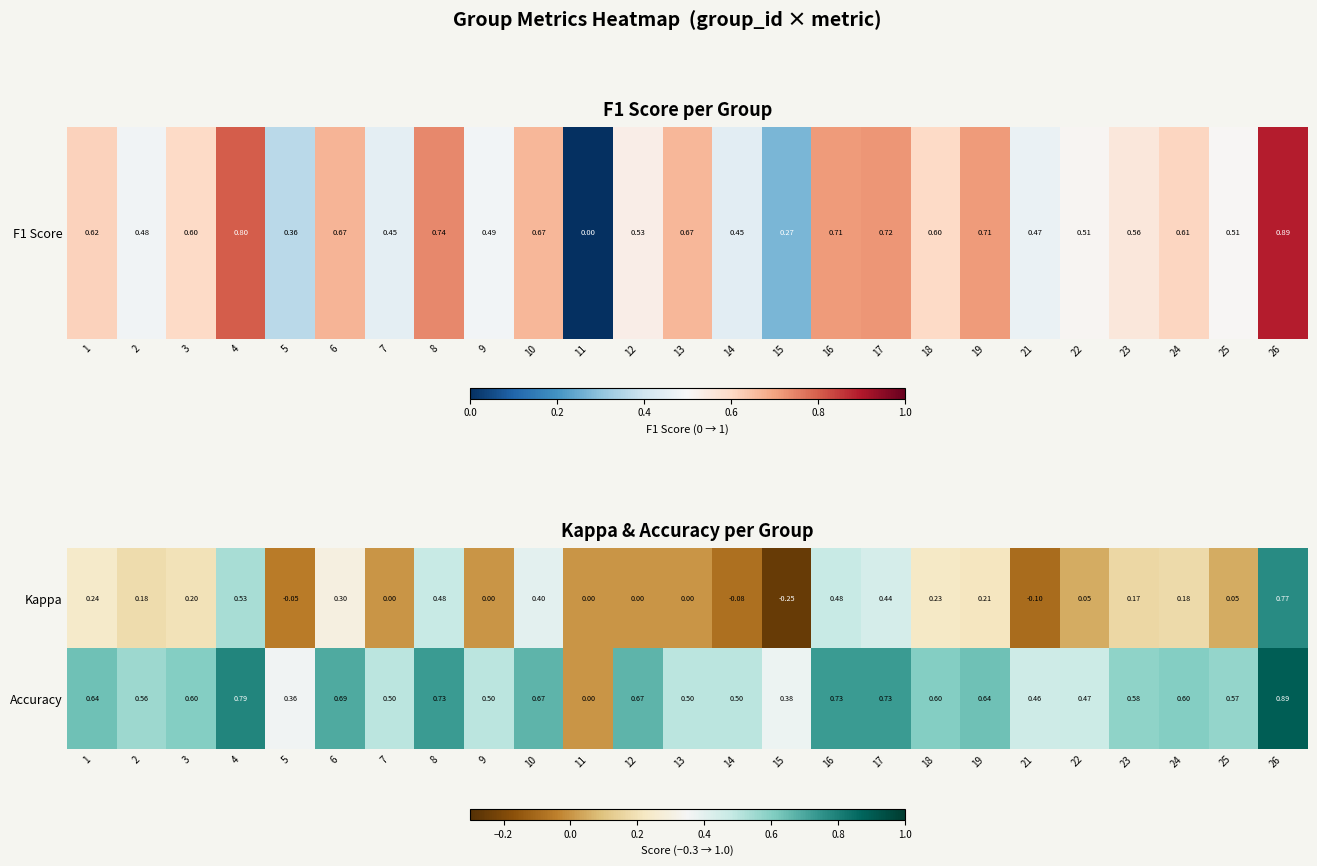

How many data points does each series have?

25